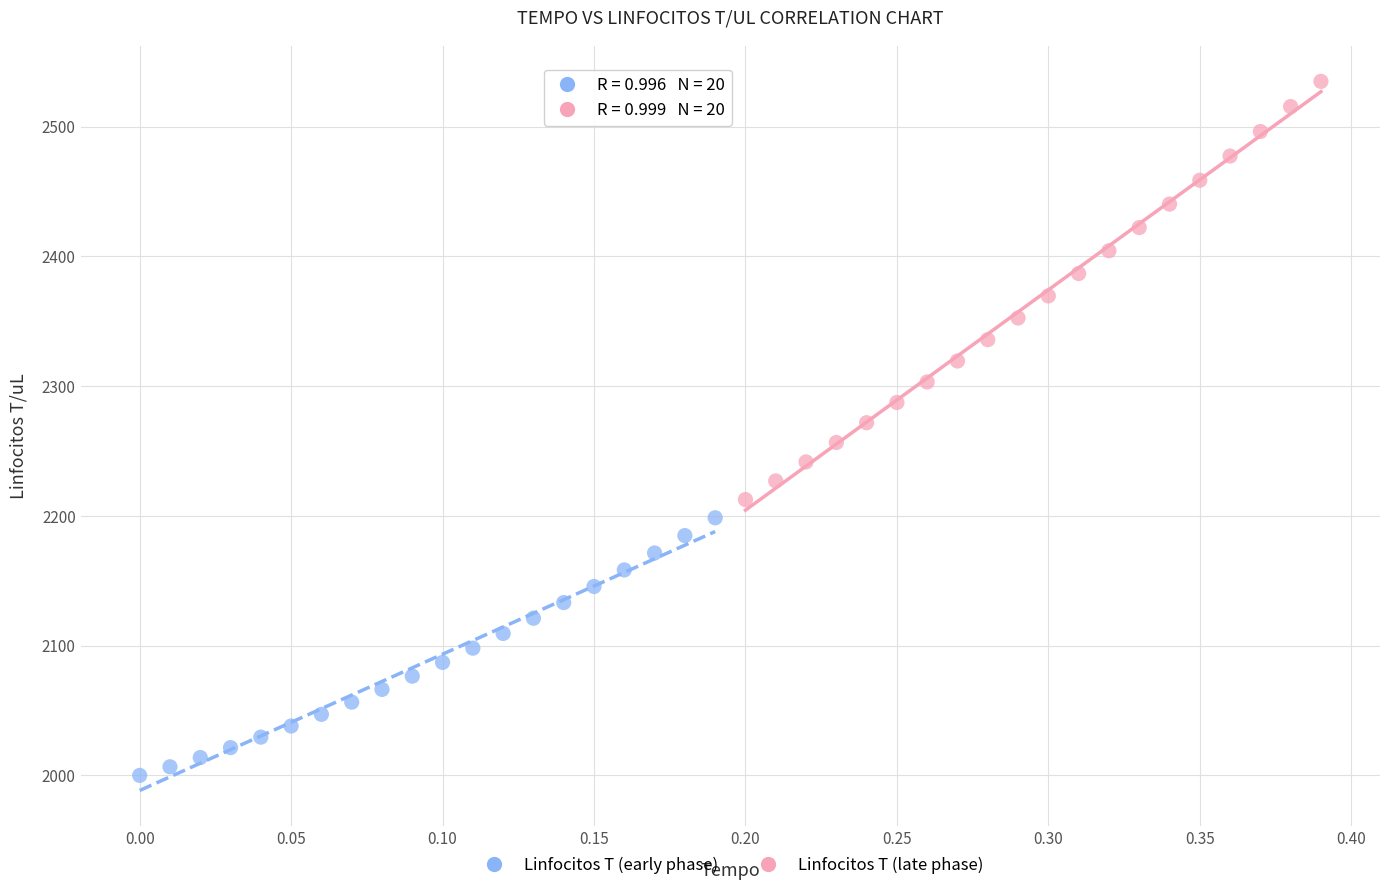

Which series has the largest Y range (max minus min)?

Linfocitos T (late phase)